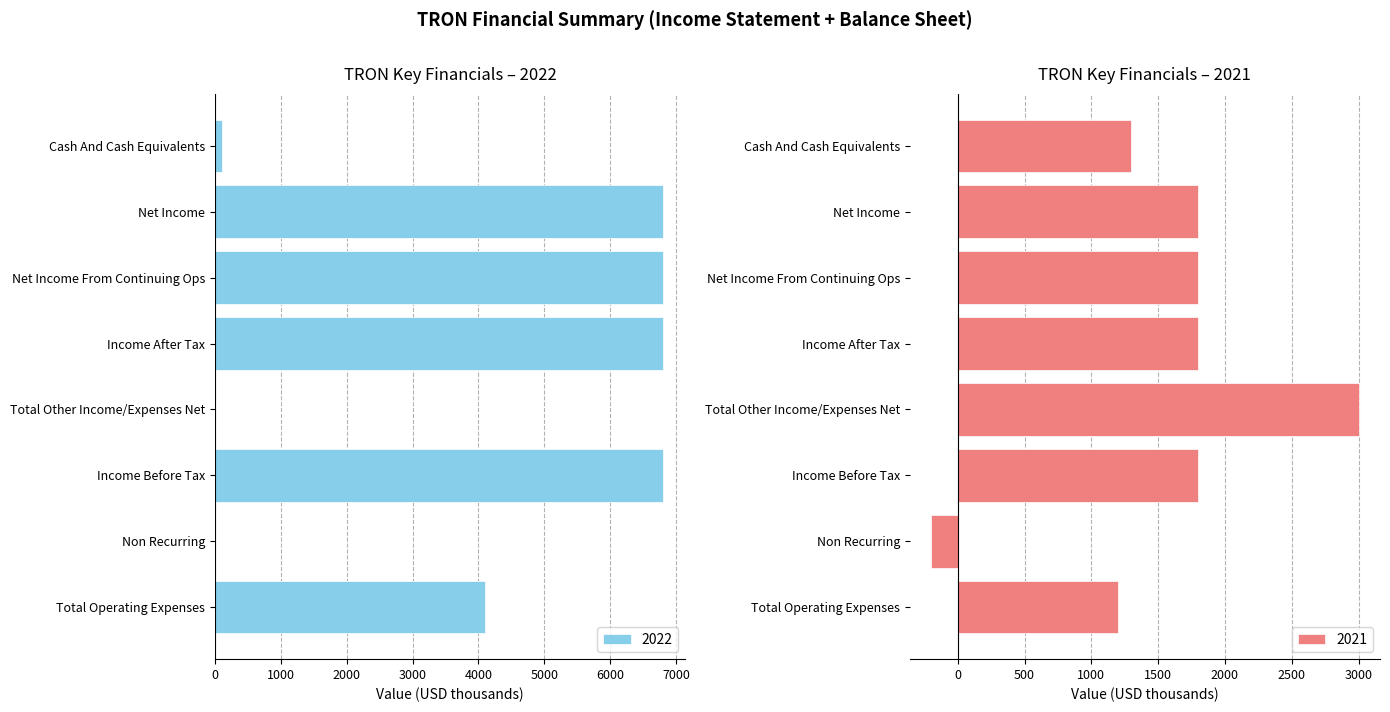

At Net Income, list the series in order from smallest to largest.

2021, 2022